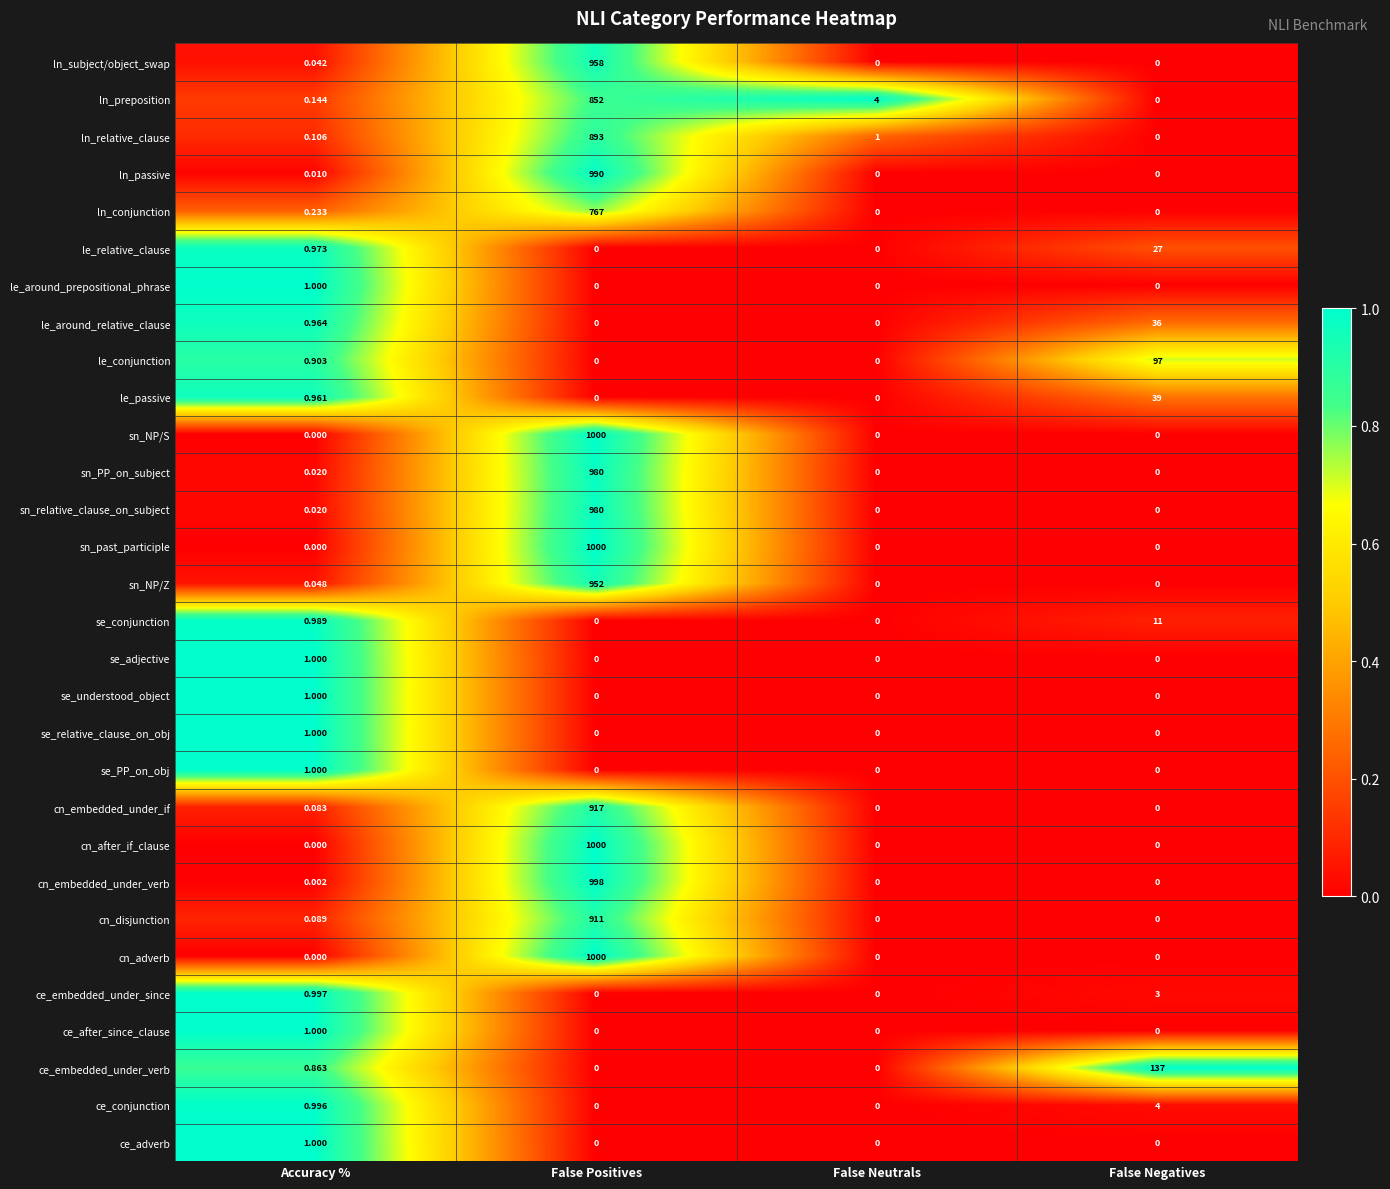

Is the value of le_conjunction at Accuracy % greater than the value of cn_embedded_under_if at False Neutrals?

Yes